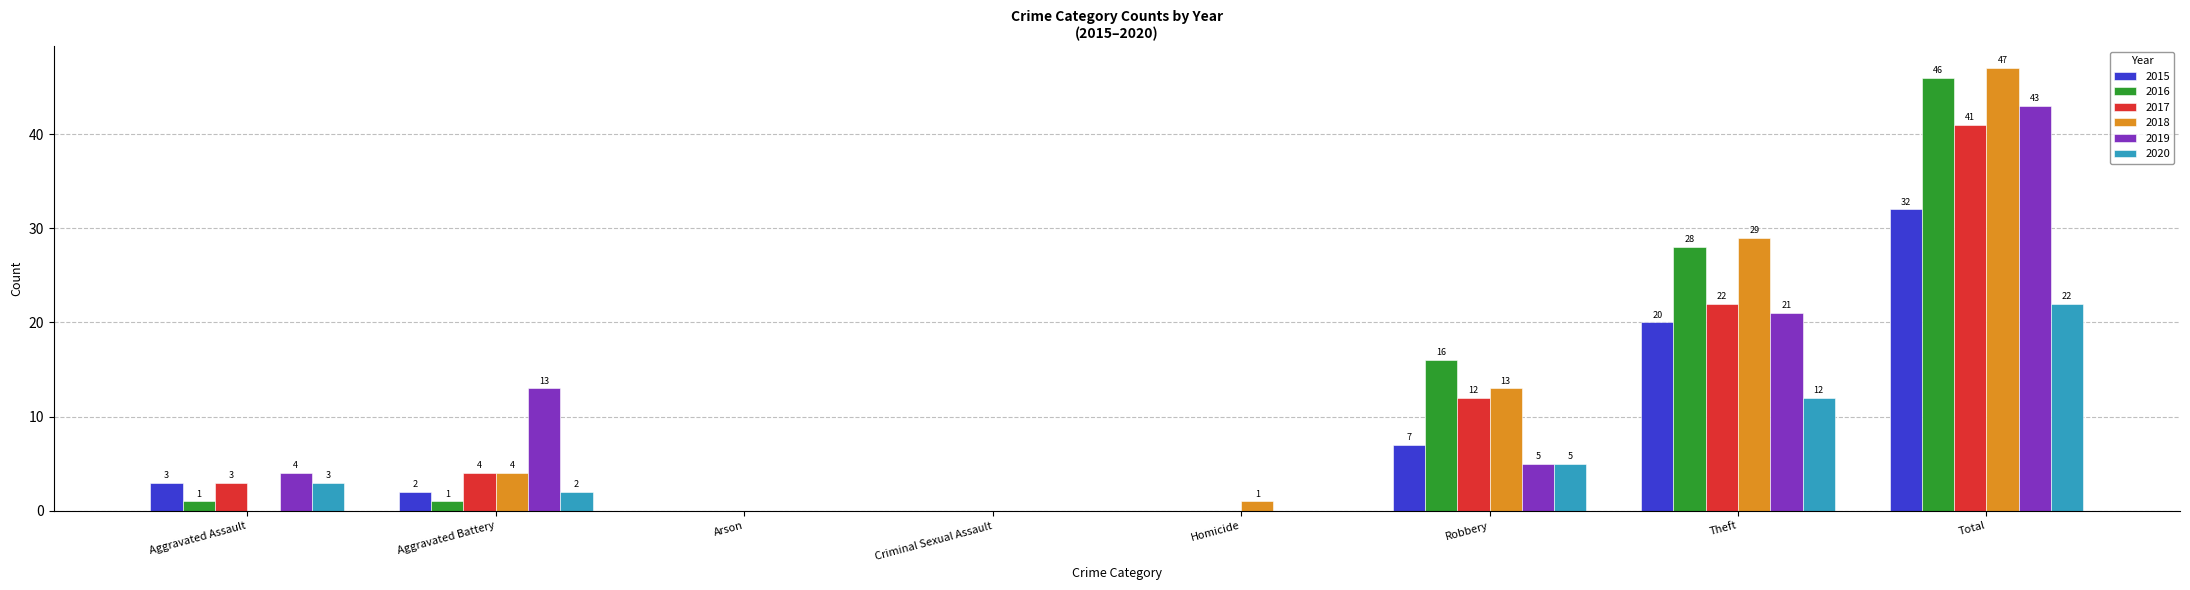

Reading right to left, list all the values displayed in this chart.

2015: 32	20	7	0	0	0	2	3
2016: 46	28	16	0	0	0	1	1
2017: 41	22	12	0	0	0	4	3
2018: 47	29	13	1	0	0	4	0
2019: 43	21	5	0	0	0	13	4
2020: 22	12	5	0	0	0	2	3